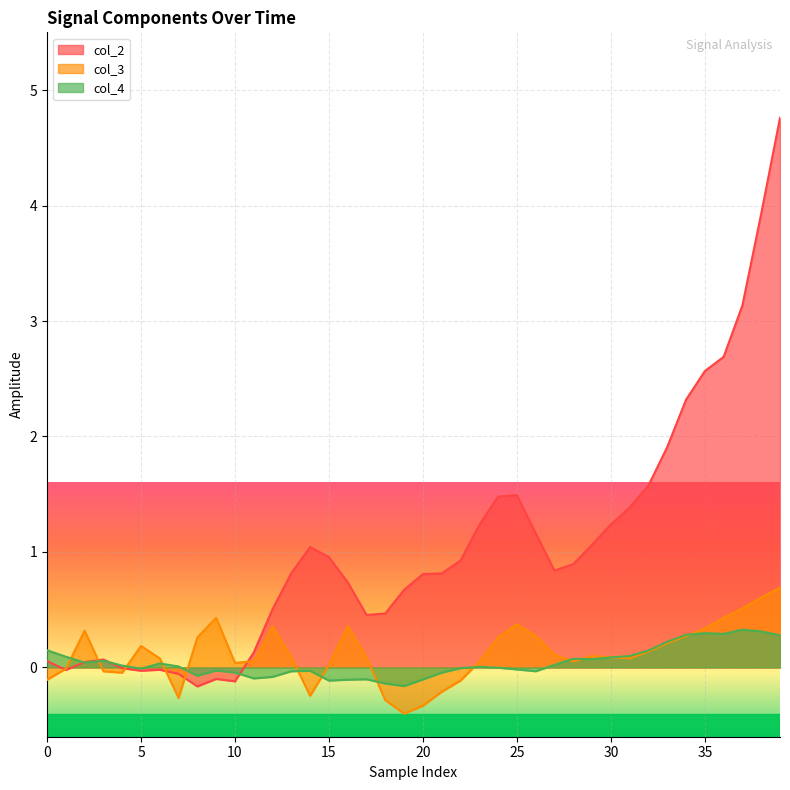

What is the average value of the col_2 series?

1.0